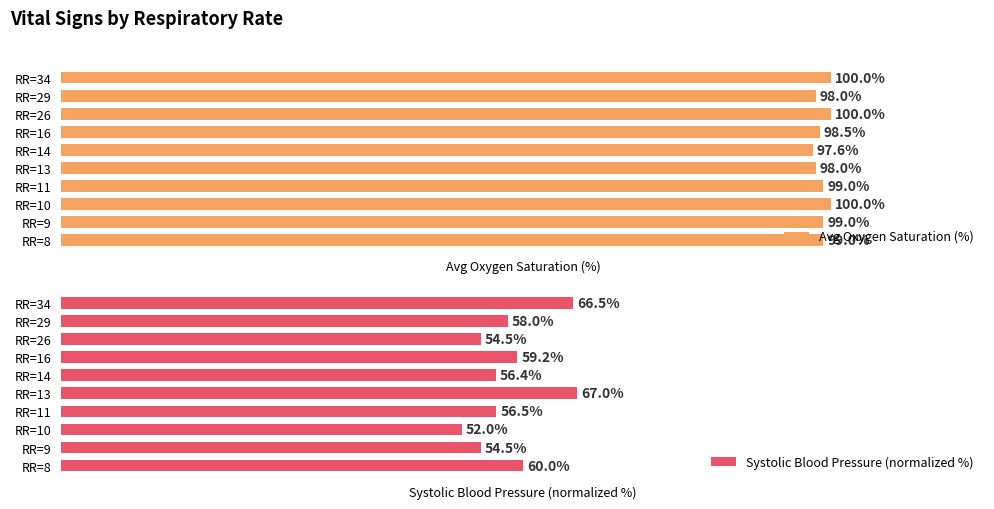

What is the total value across all series at RR=10?

152.0